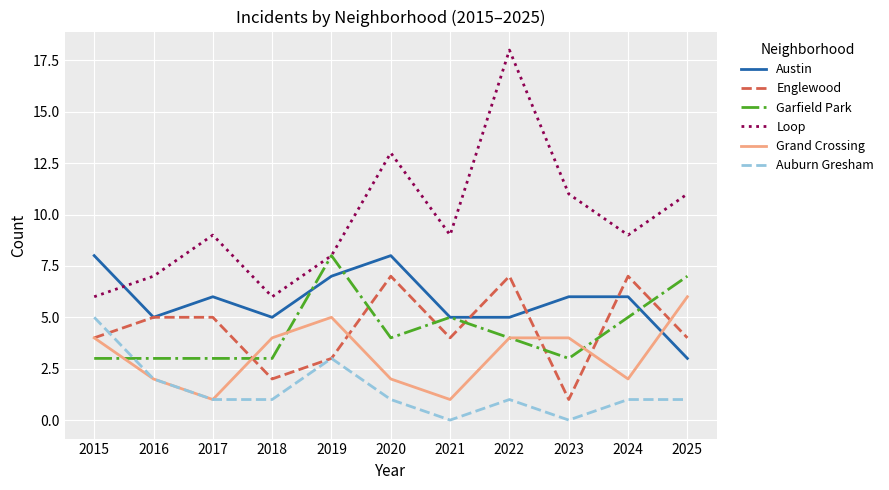

After their last crossing, which series has the higher values: Englewood or Austin?

Englewood